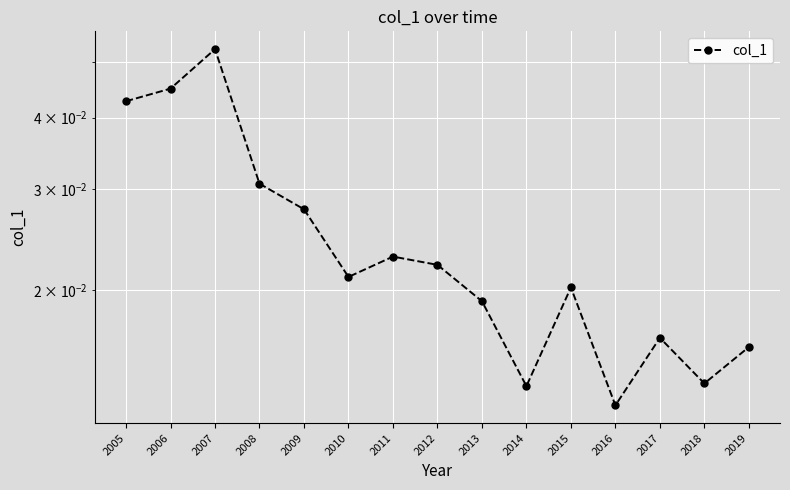

Count the values in the range 0 to 1.

15